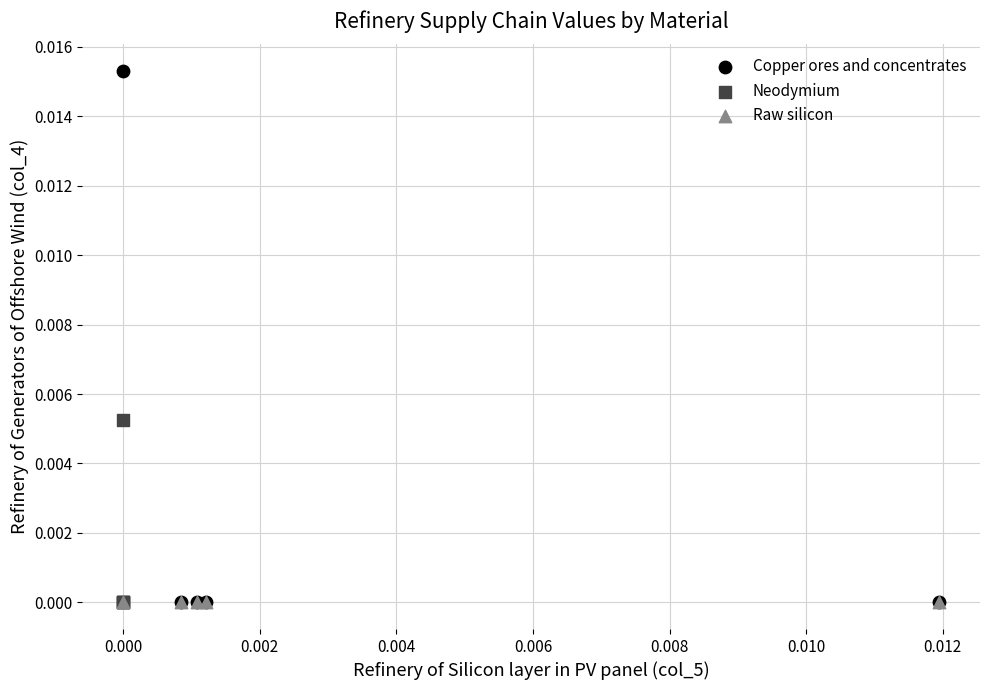

What are all the series names shown in the legend?

Copper ores and concentrates, Neodymium, Raw silicon